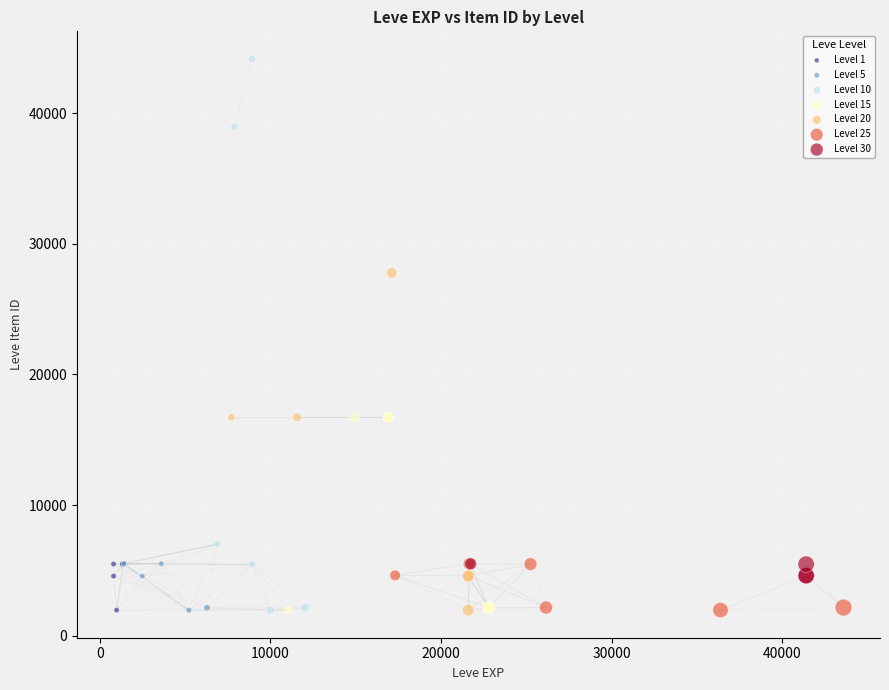

Which series has the largest Y range (max minus min)?

Level 10